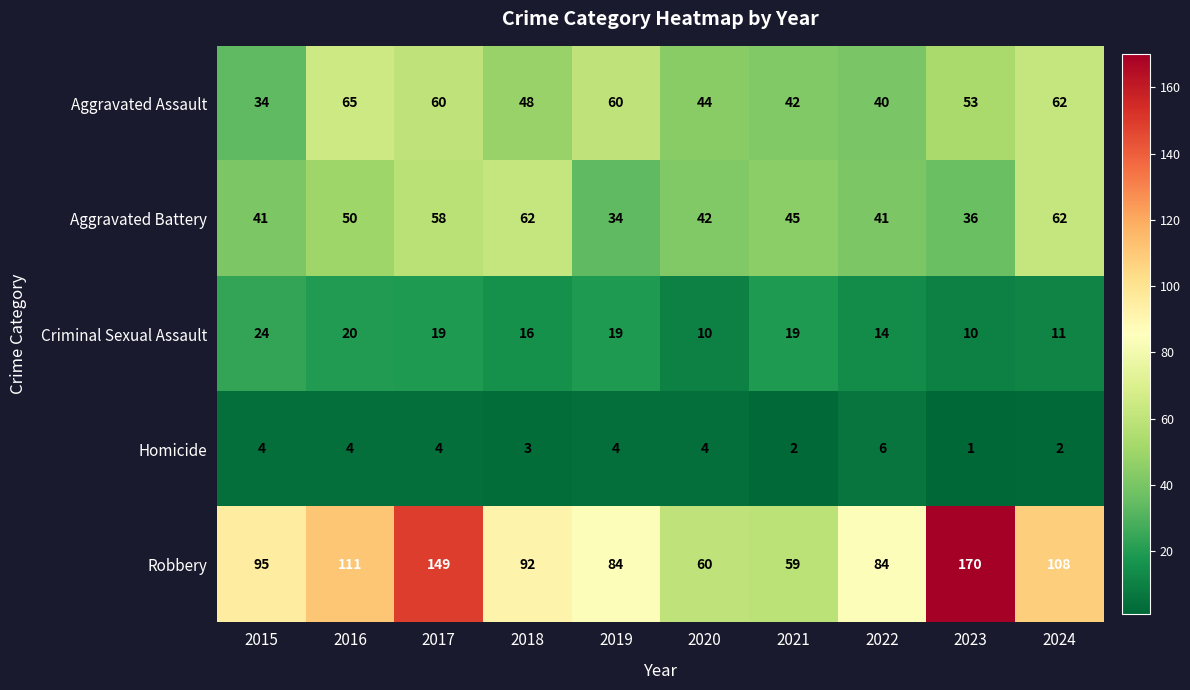

What is the minimum value for Criminal Sexual Assault?

10